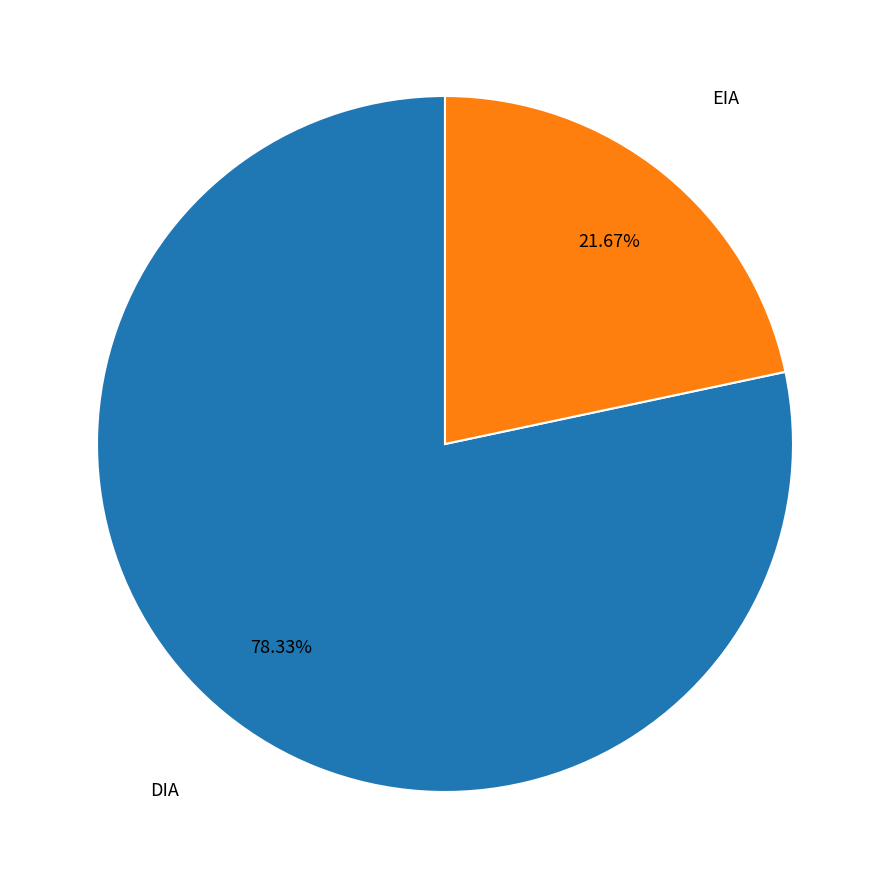

Does EIA account for over 50% of the chart?

No